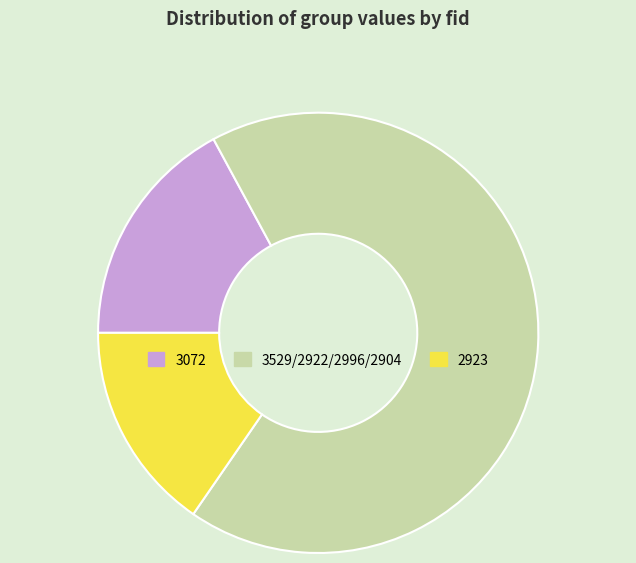

Is it true that 2923 is 7% of the pie?

False